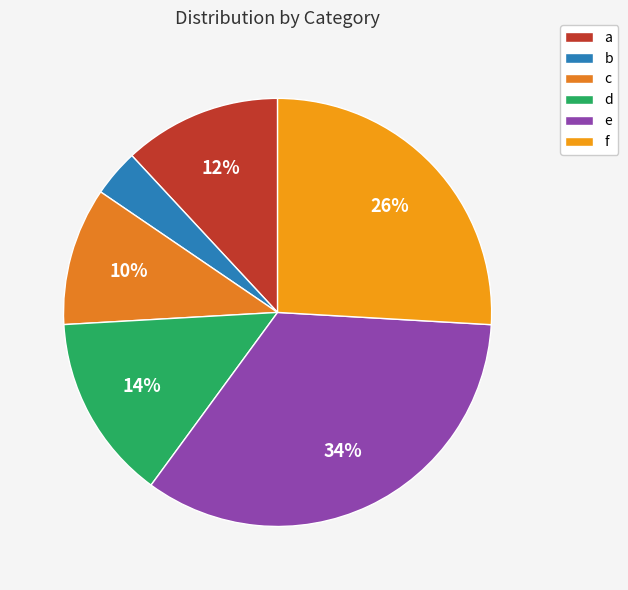

Which category has the smallest portion of the pie?

b